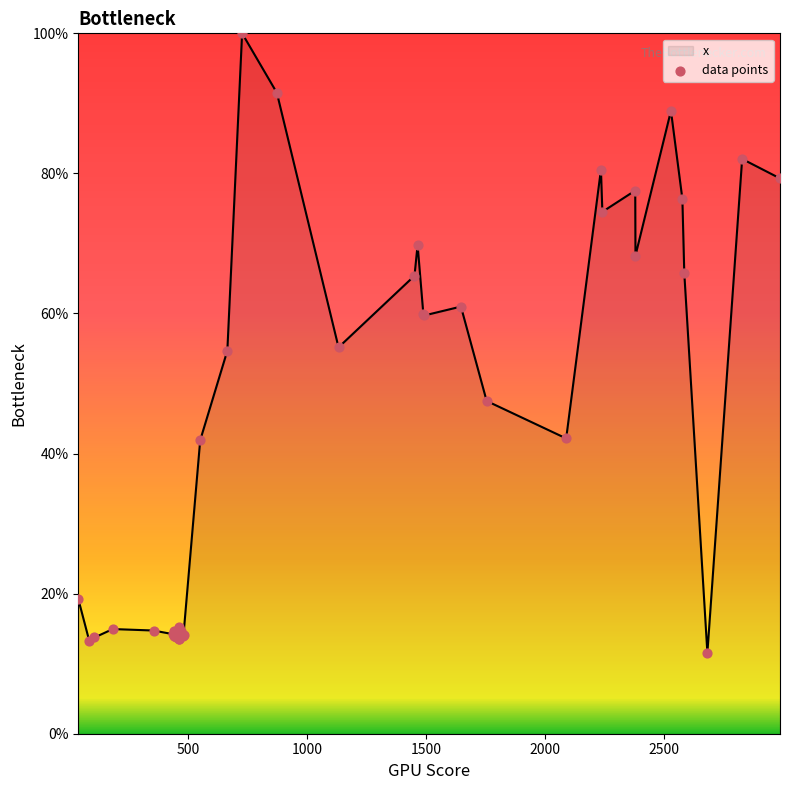

What is the greatest value displayed?

100.0